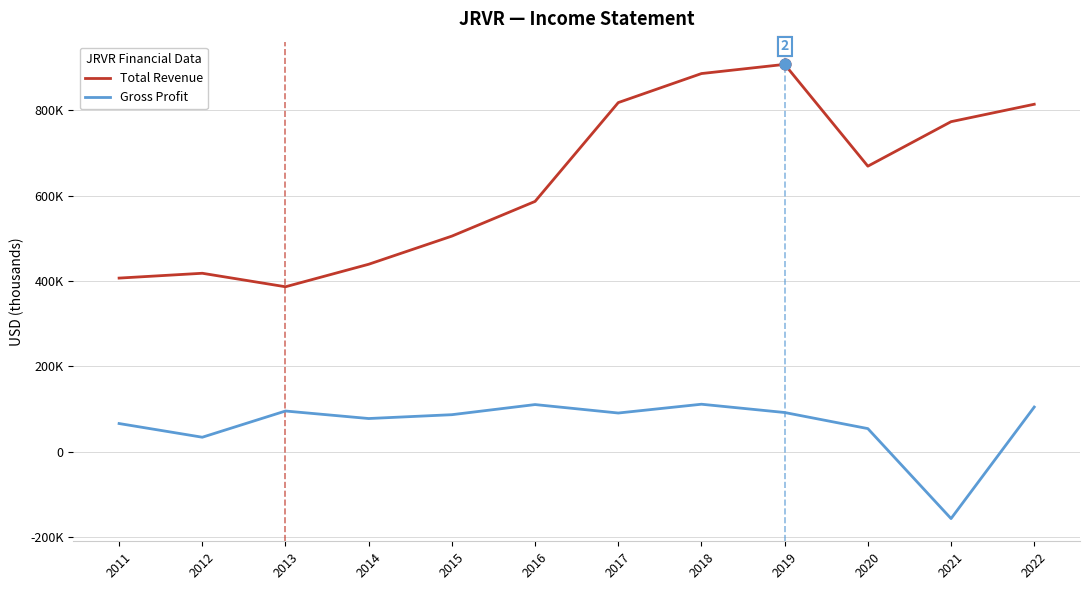

Which series has the largest total across all categories?

Total Revenue